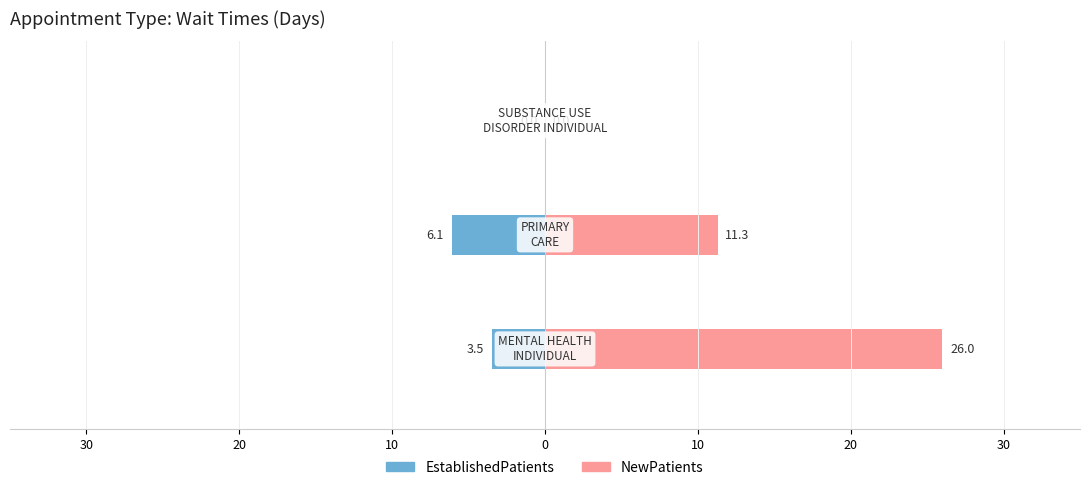

Reading left to right, extract all data points from this chart.

EstablishedPatients: -3.5	-6.1	0.0
NewPatients: 26.0	11.3	0.0